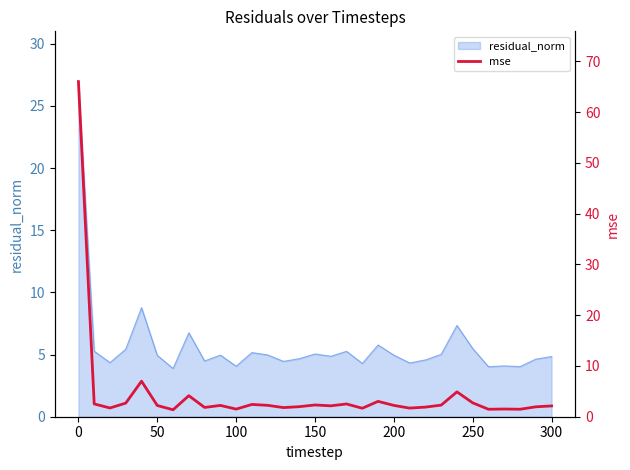

The residual_norm series shows 7.1 at 150. True or false?

False